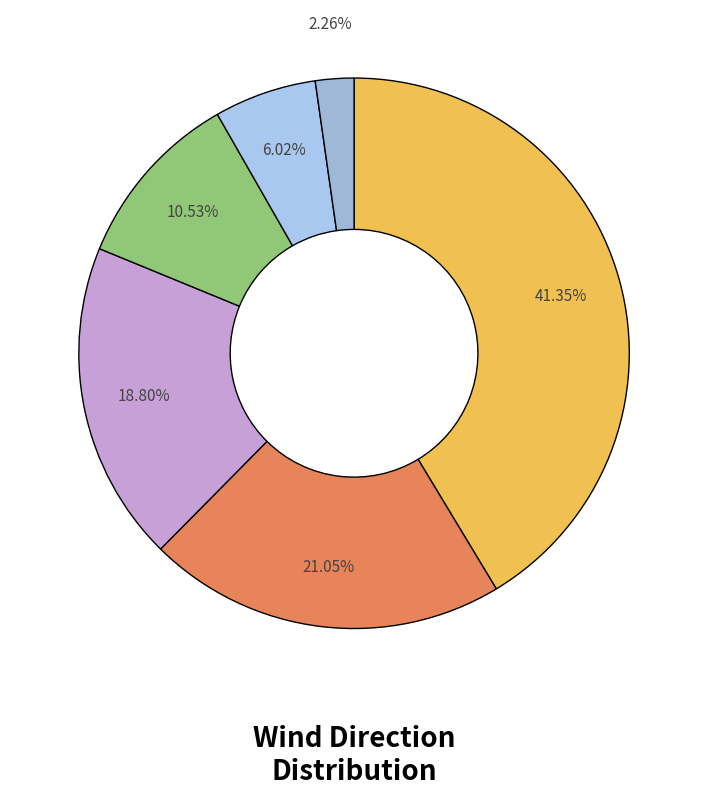

To the nearest percent, what is the difference between the largest and smallest slice percentages?

39%